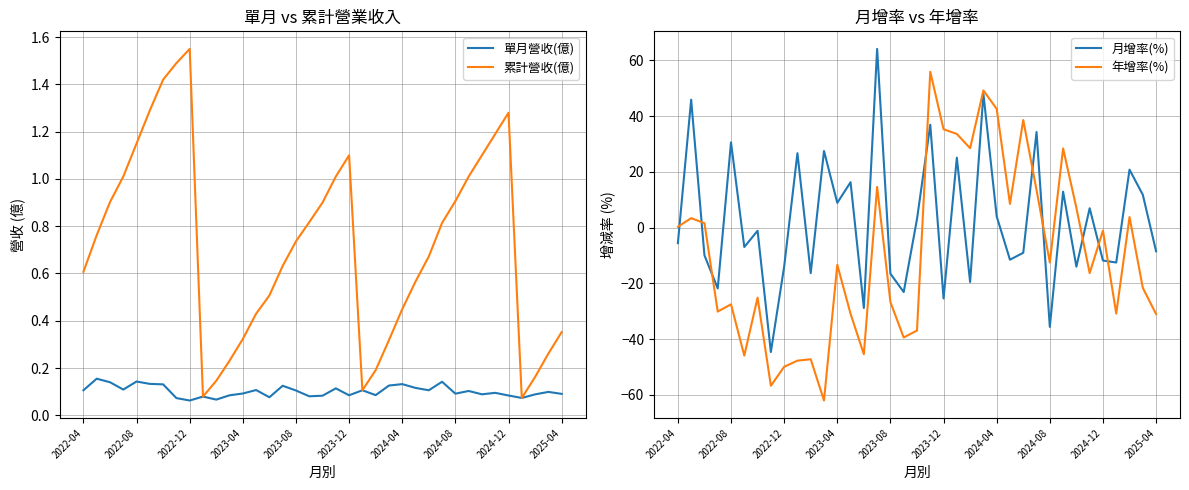

The value of 單月營收(億) at 2022-04 is 0.0. True or false?

False